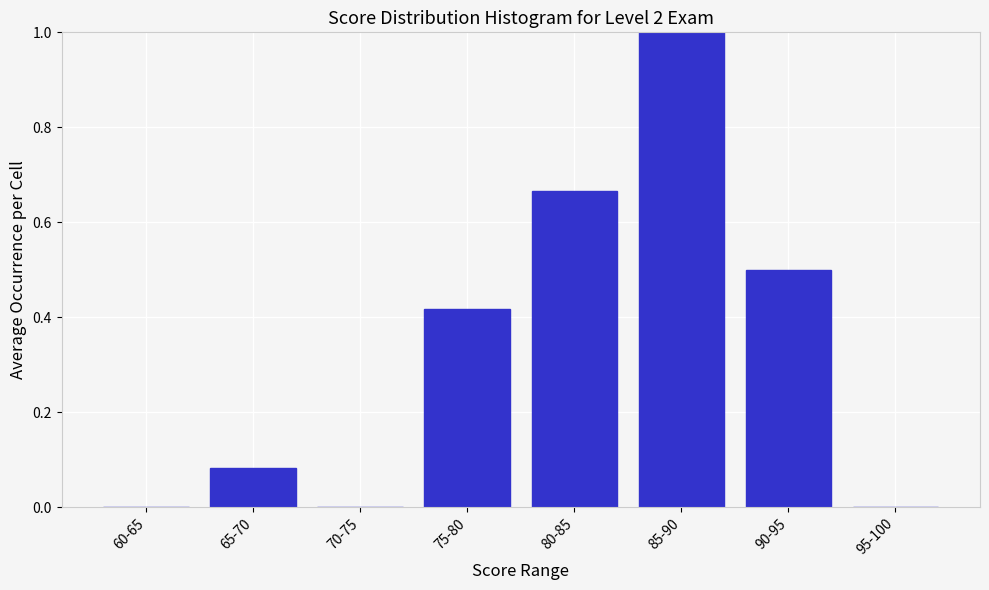

What is the change in value from 70-75 to 80-85?

+0.7